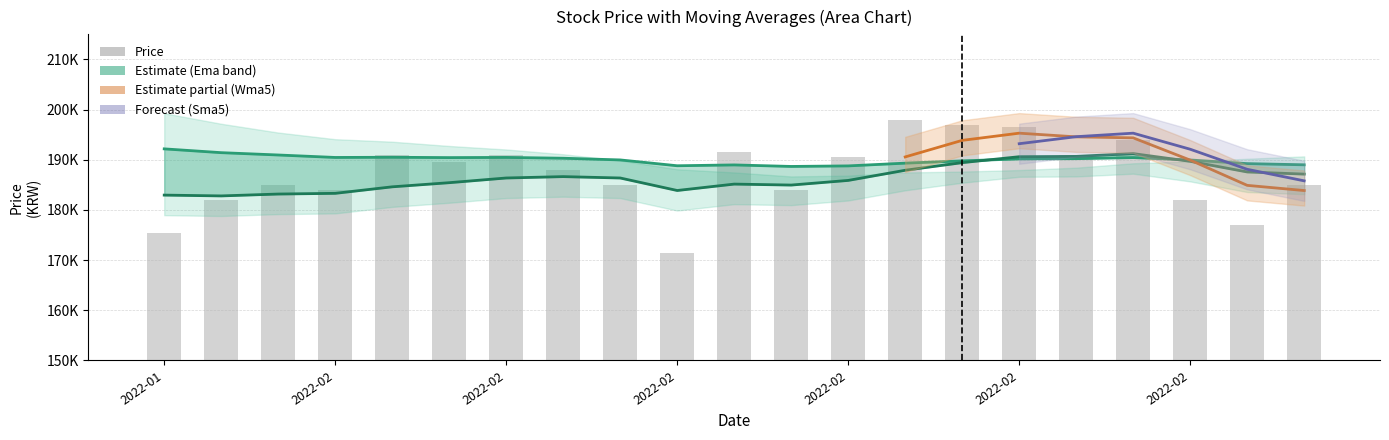

At which label does Price reach its peak?

2022-02-21